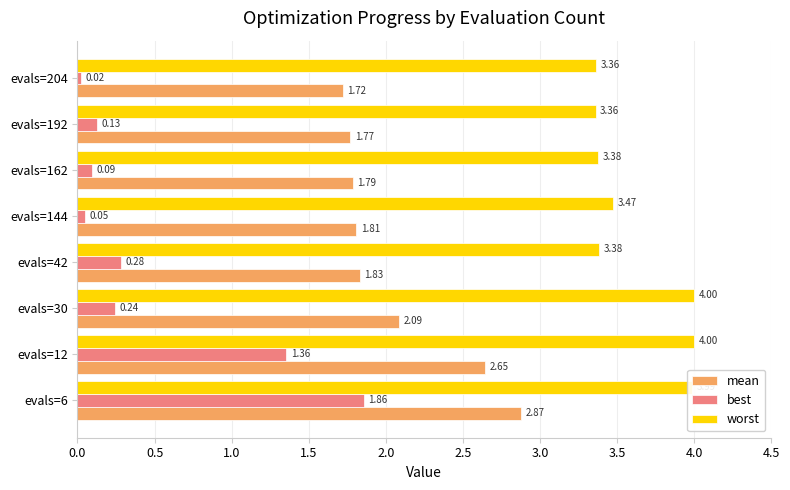

What is the maximum value shown in the chart?

4.0